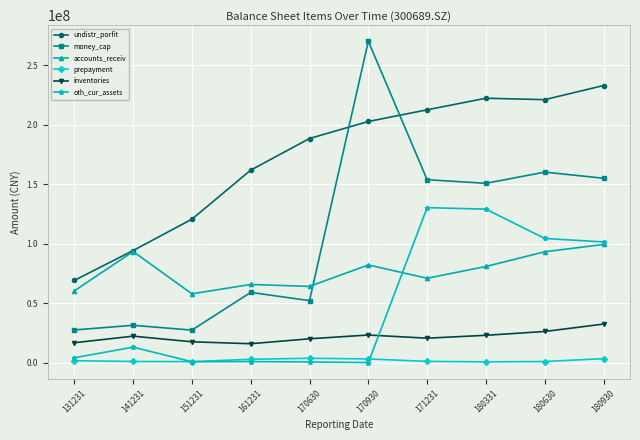

At which label does prepayment first exceed 1635025?

131231